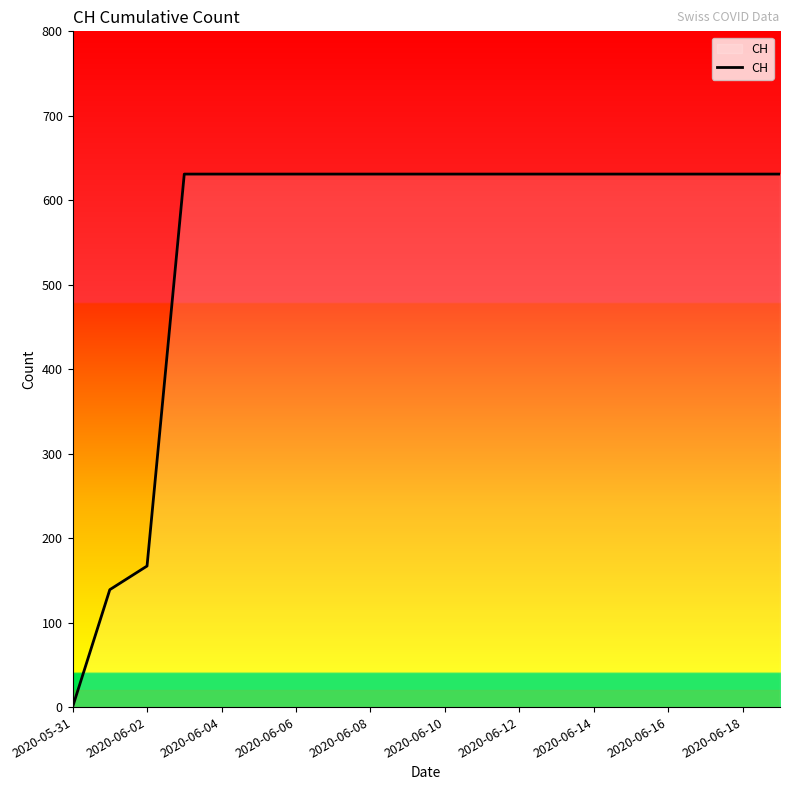

What is the greatest value displayed?

631